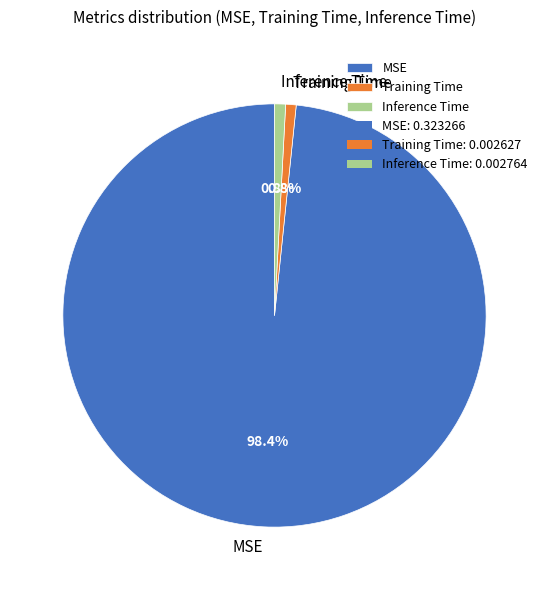

To the nearest percent, what is the average slice percentage?

33%